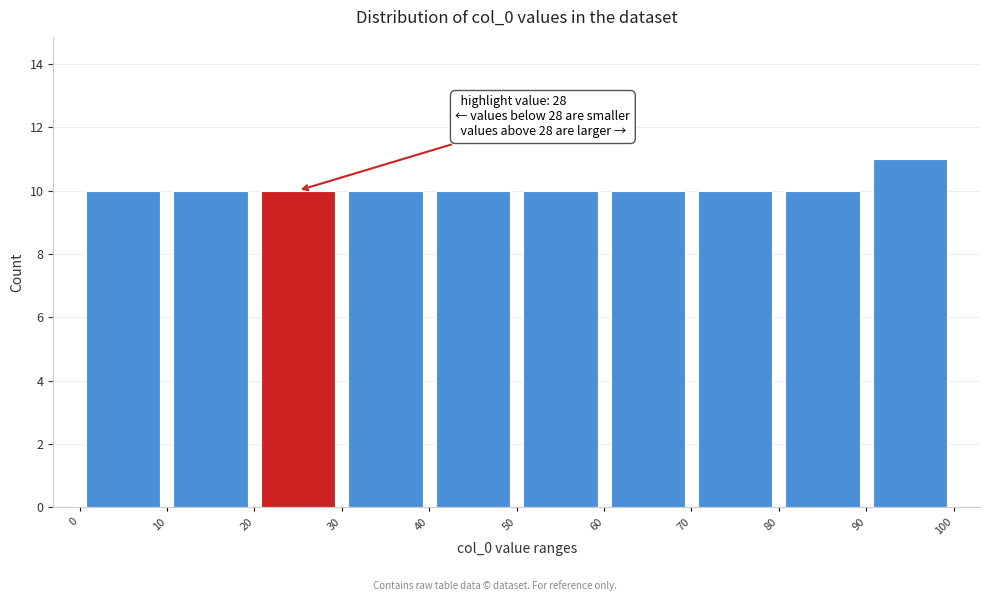

Which range on the x-axis has the tallest bar?

90 to 100